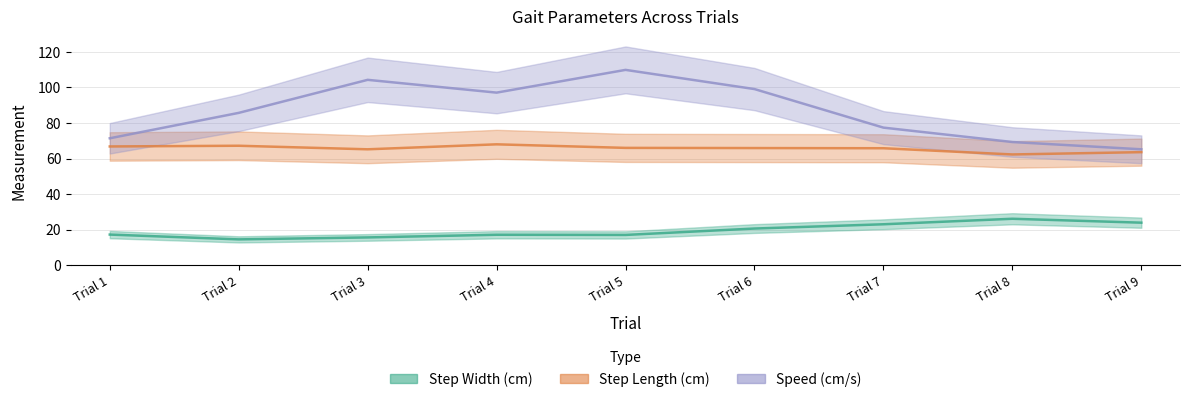

What are all the series names shown in the legend?

Step Width (cm), Step Length (cm), Speed (cm/s)